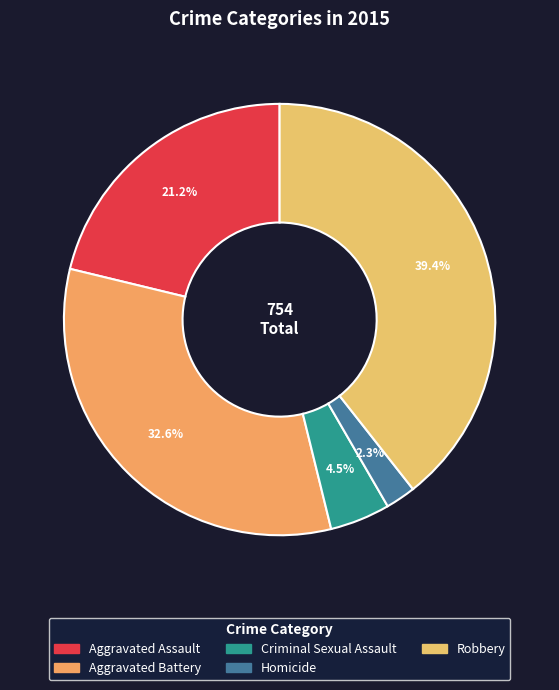

To the nearest percent, what portion does Robbery represent?

39%